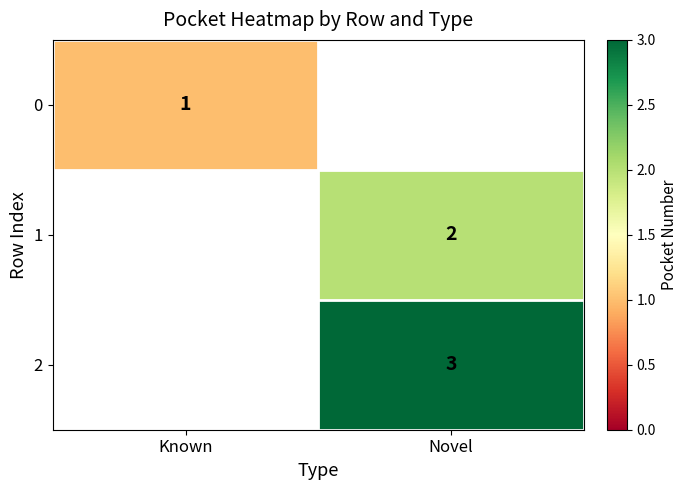

What is the minimum value shown in the chart?

1.0